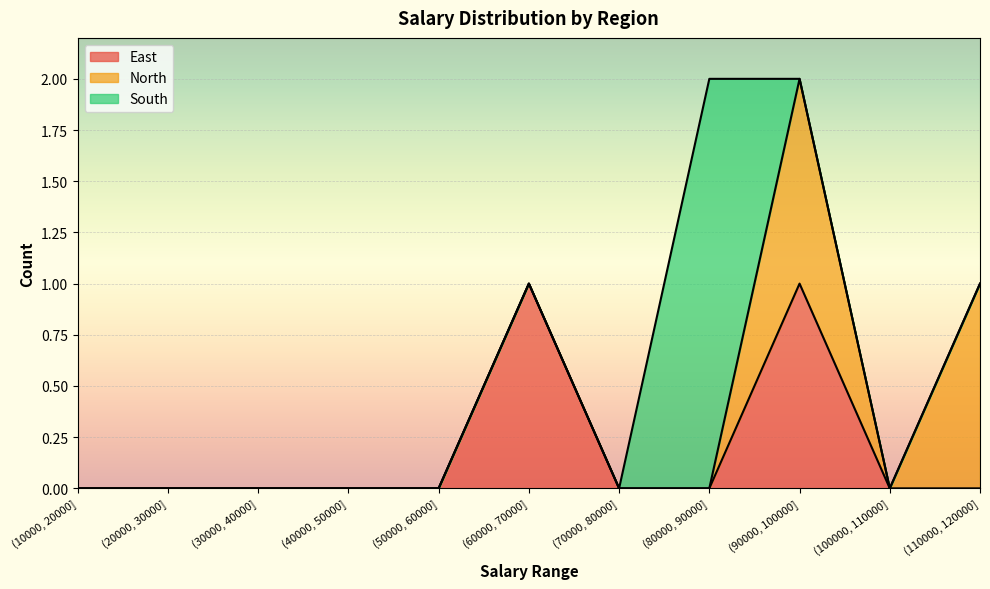

At which label does East reach its peak?

(60000, 70000]